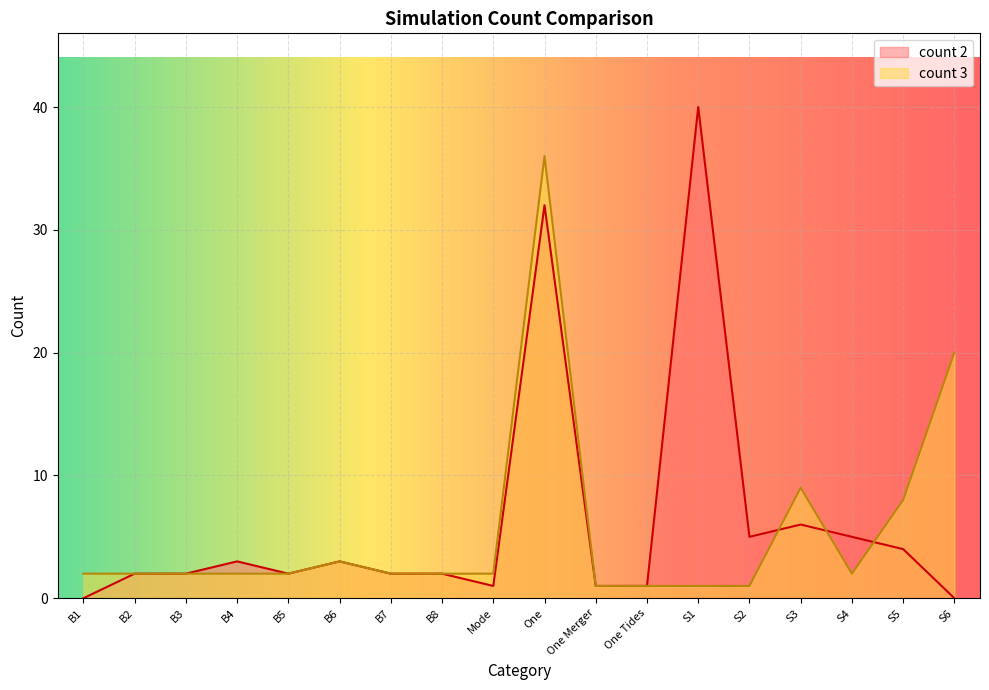

What is the difference between the second highest and second lowest values in the count 2 series?

32